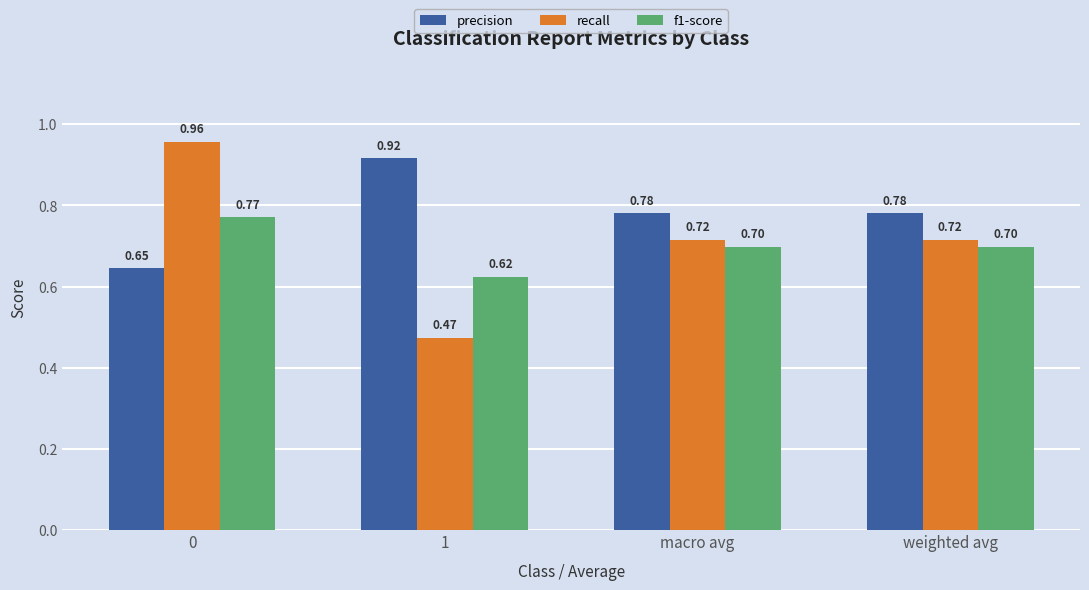

Rank the series by their maximum value, from lowest to highest.

f1-score, precision, recall